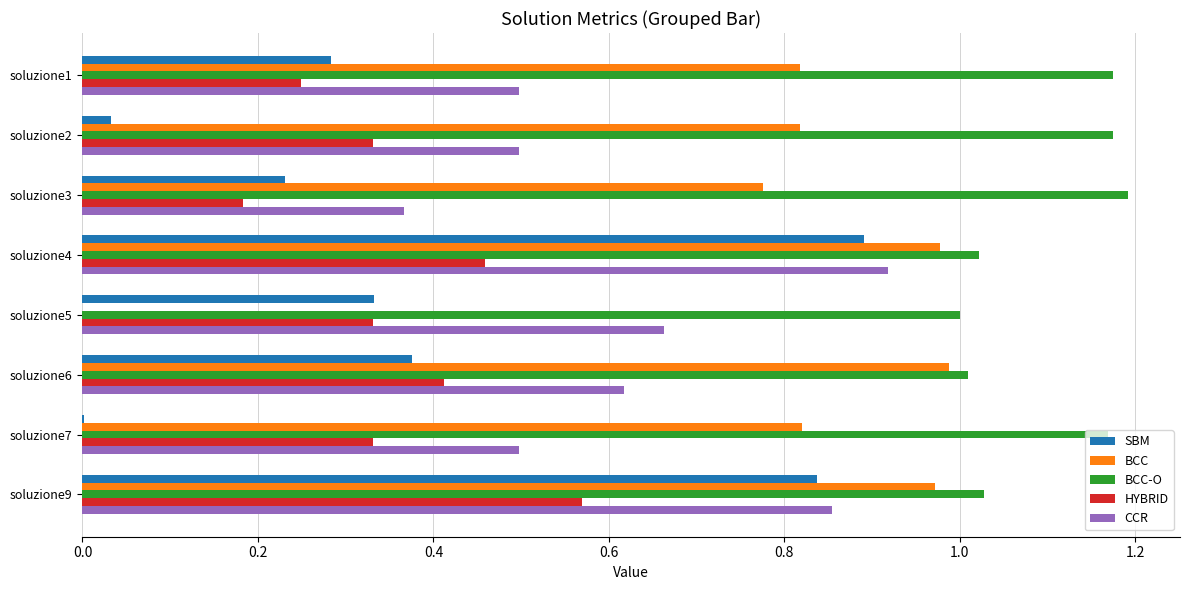

Count the number of categories in the chart.

8